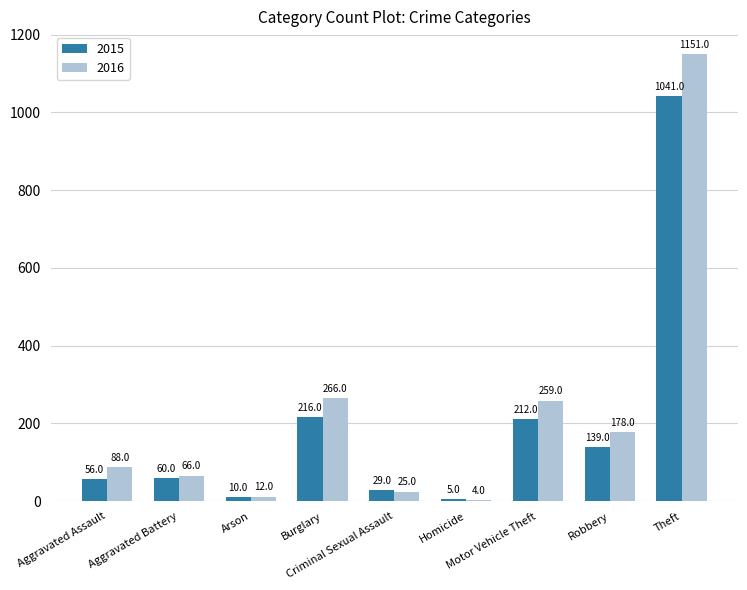

Reading right to left, transcribe all the data shown in this chart.

2015: 1041	139	212	5	29	216	10	60	56
2016: 1151	178	259	4	25	266	12	66	88